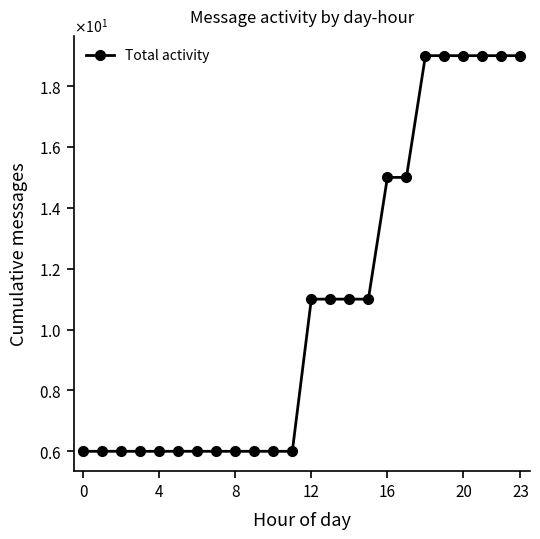

Does the chart have visible grid lines?

No